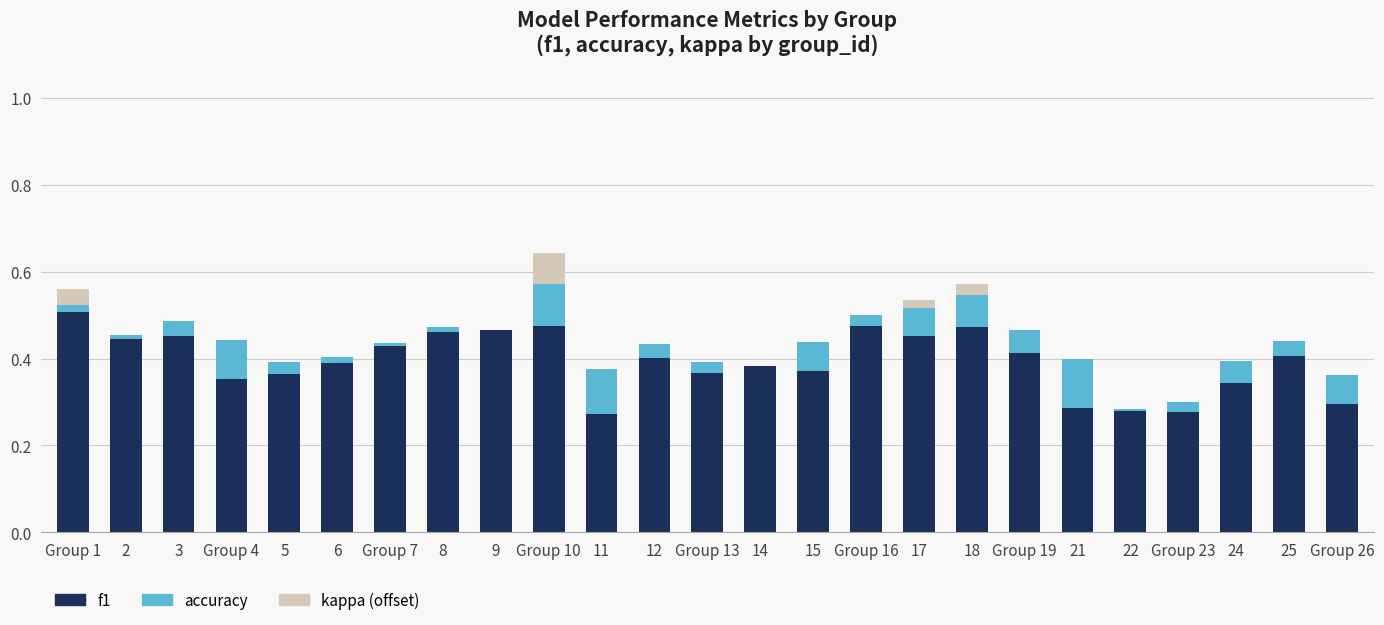

At which category is the sum across all series the highest?

Group 10